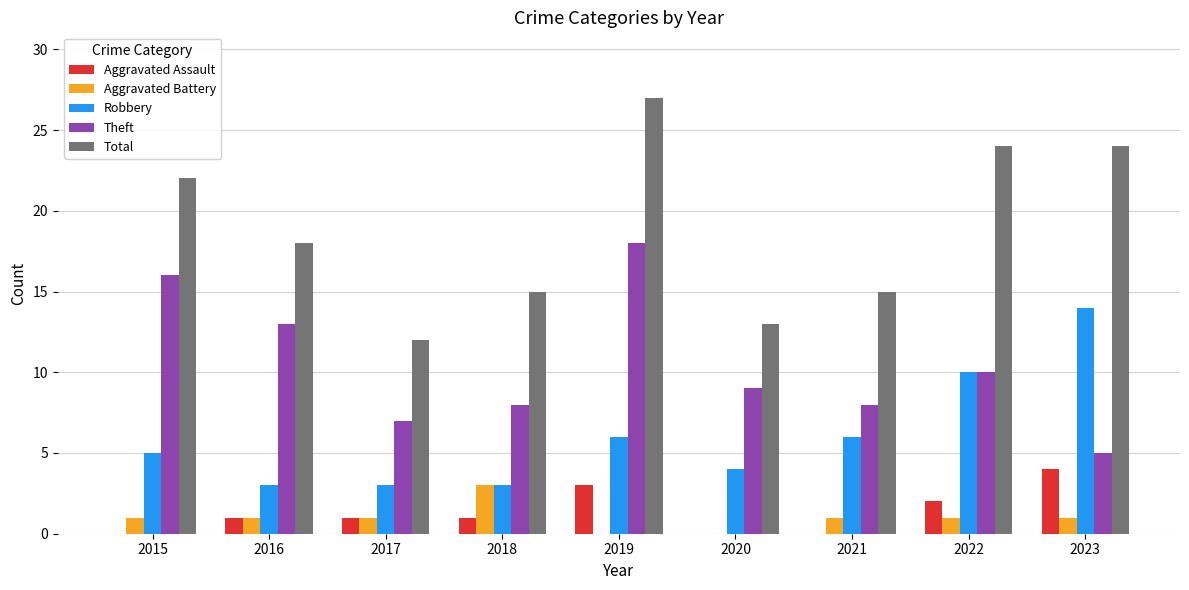

What is the total value across all series at 2021?

30